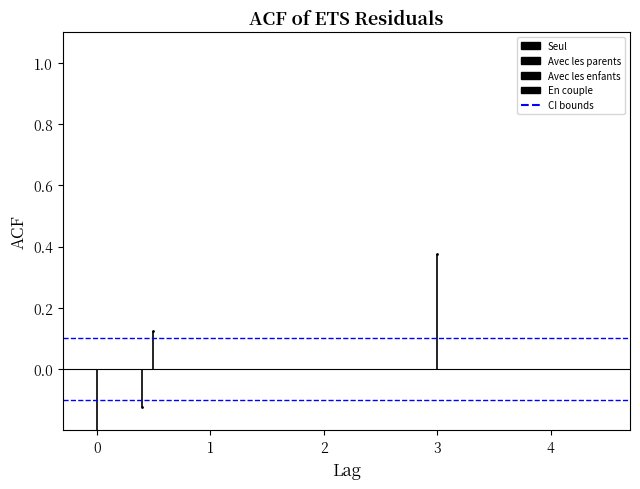

The value of Lower CI at 0 is -0.1. True or false?

False